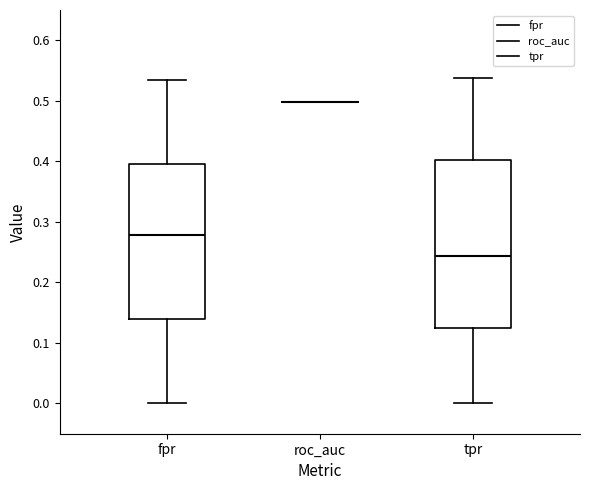

Reading left to right, read every box against the y-axis: the position of its median line, the range the box covers, and the ends of its whiskers. The values are not printed on the chart, so give them approximately, as read against the axis.

fpr: median 0.28, box 0.14 to 0.40, whiskers 0.00 to 0.53
roc_auc: box collapsed to a line at 0.50, whiskers 0.50 to 0.50
tpr: median 0.24, box 0.12 to 0.40, whiskers 0.00 to 0.54